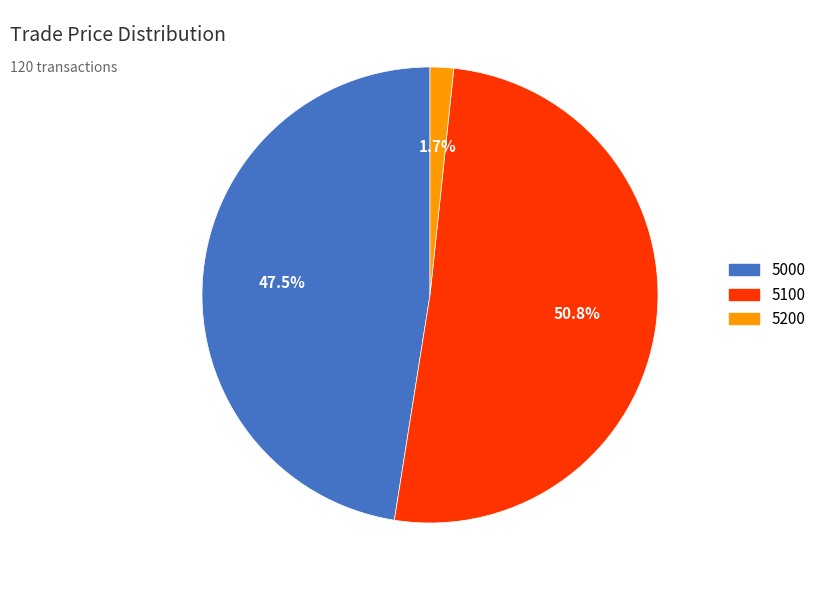

To the nearest percent, what is the average slice percentage?

33%